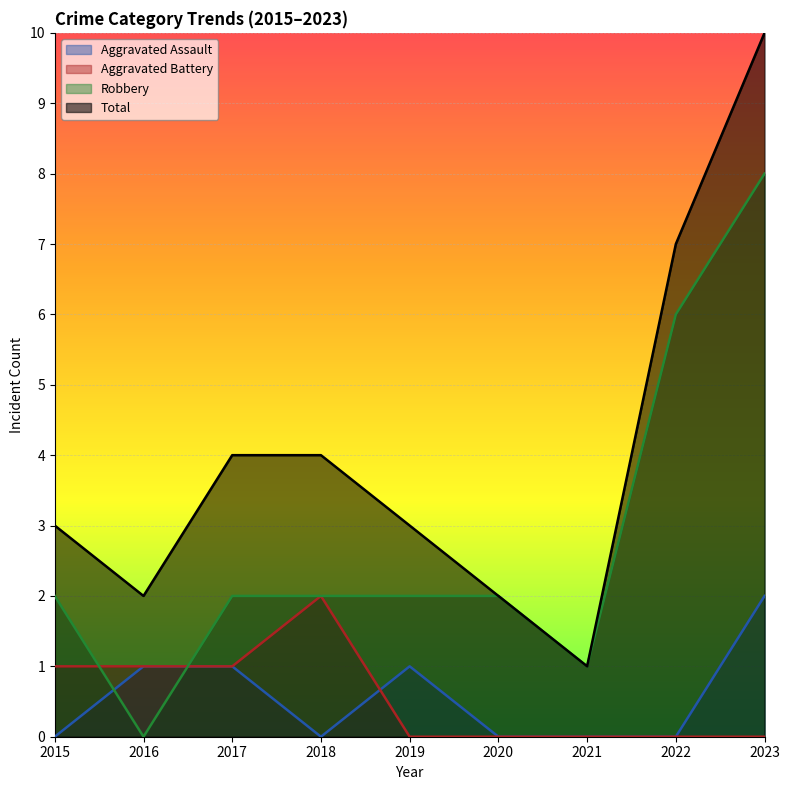

What is the average value of the Total series?

4